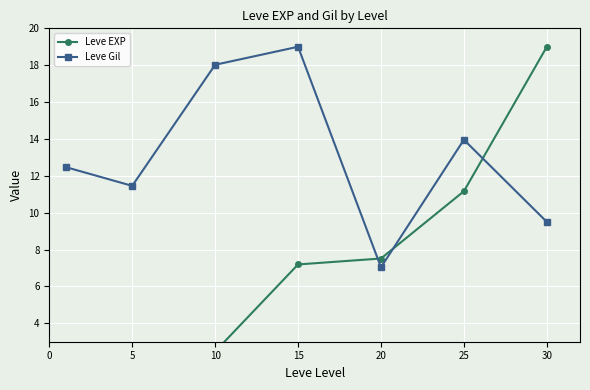

What is the total value across all series at 20?

14.6